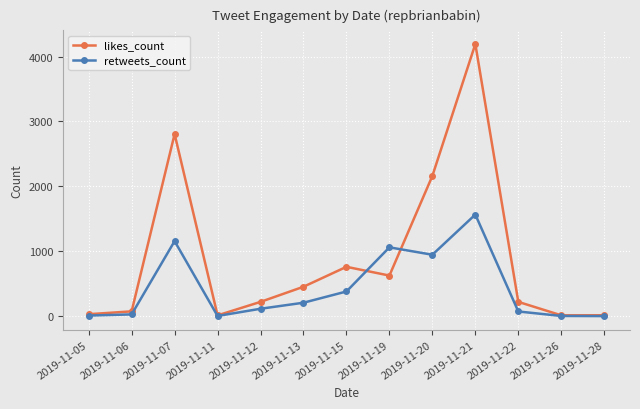

What is the total value across all series at 2019-11-19?

1687